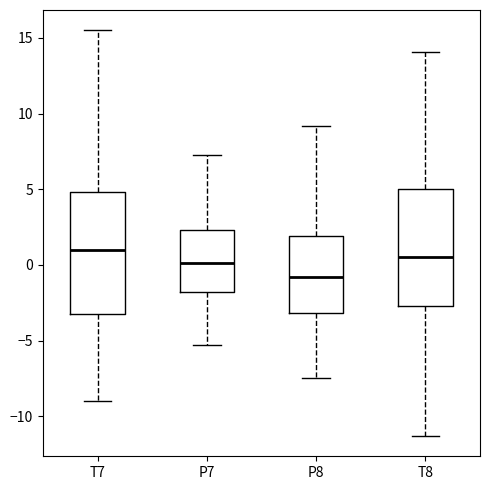

Where is the upper edge of the box for P8 on the y-axis? The values are not printed on the chart, so give them approximately, as read against the axis.

2.0